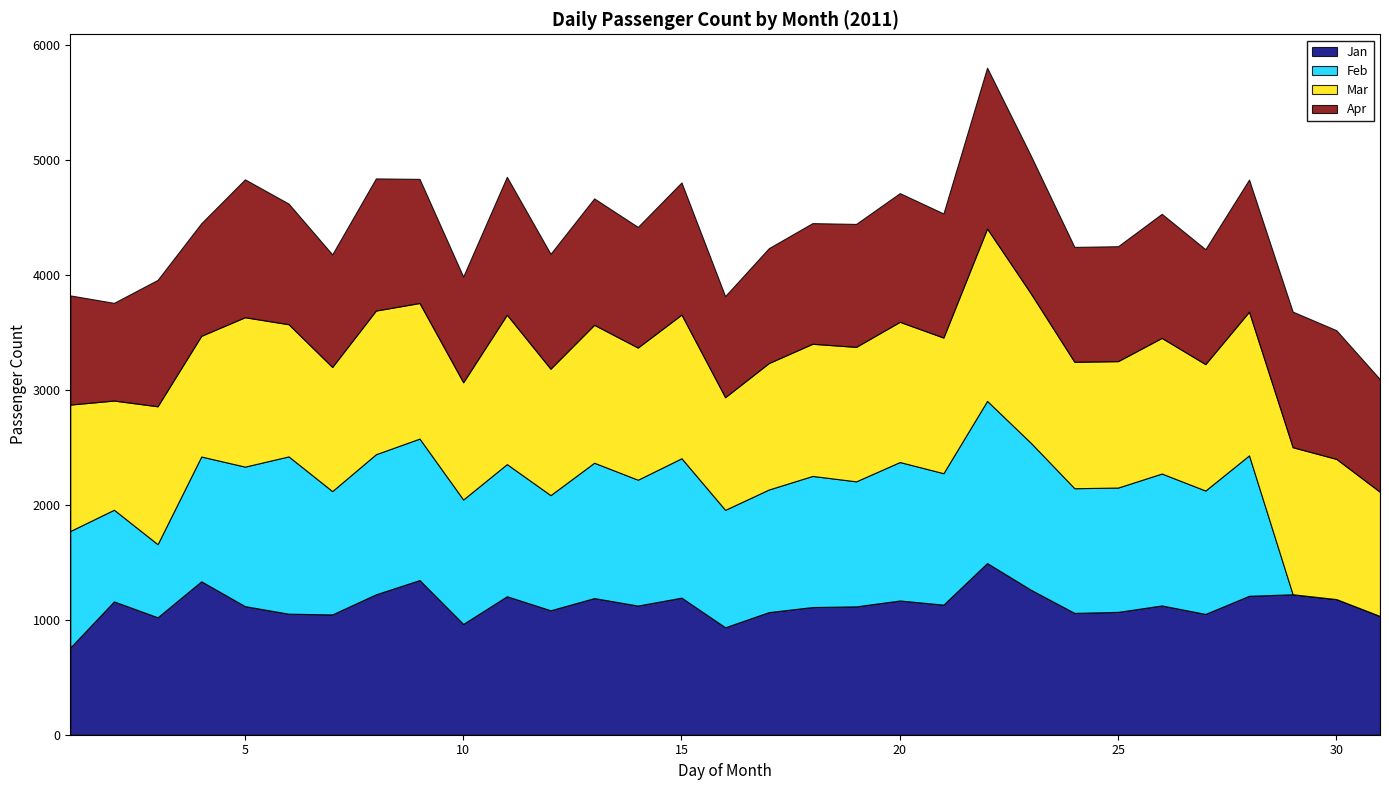

List the series in order of their overall mean, highest first.

Mar, Jan, Apr, Feb